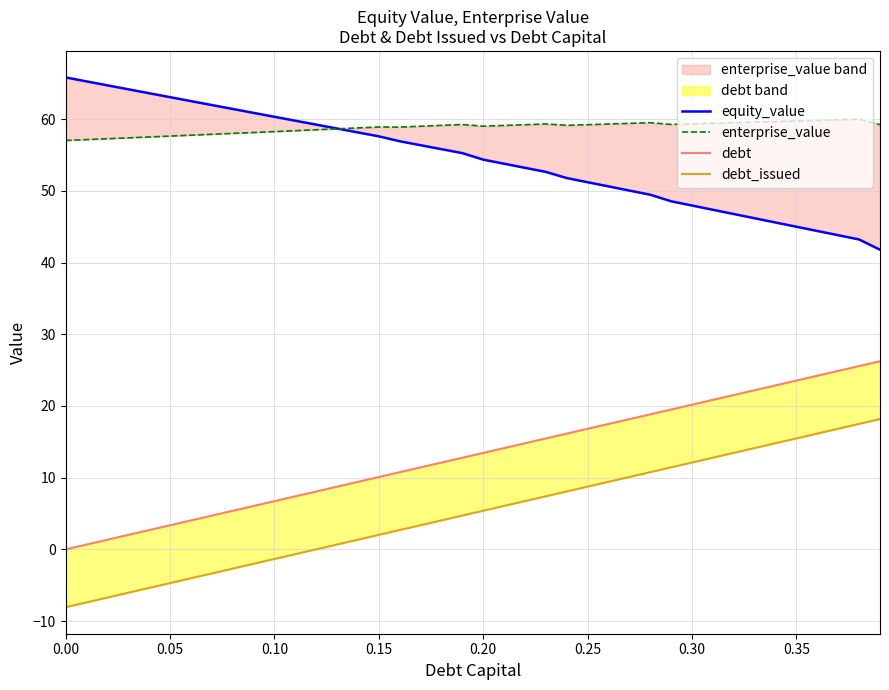

What is the minimum value for debt_issued?

-8.1